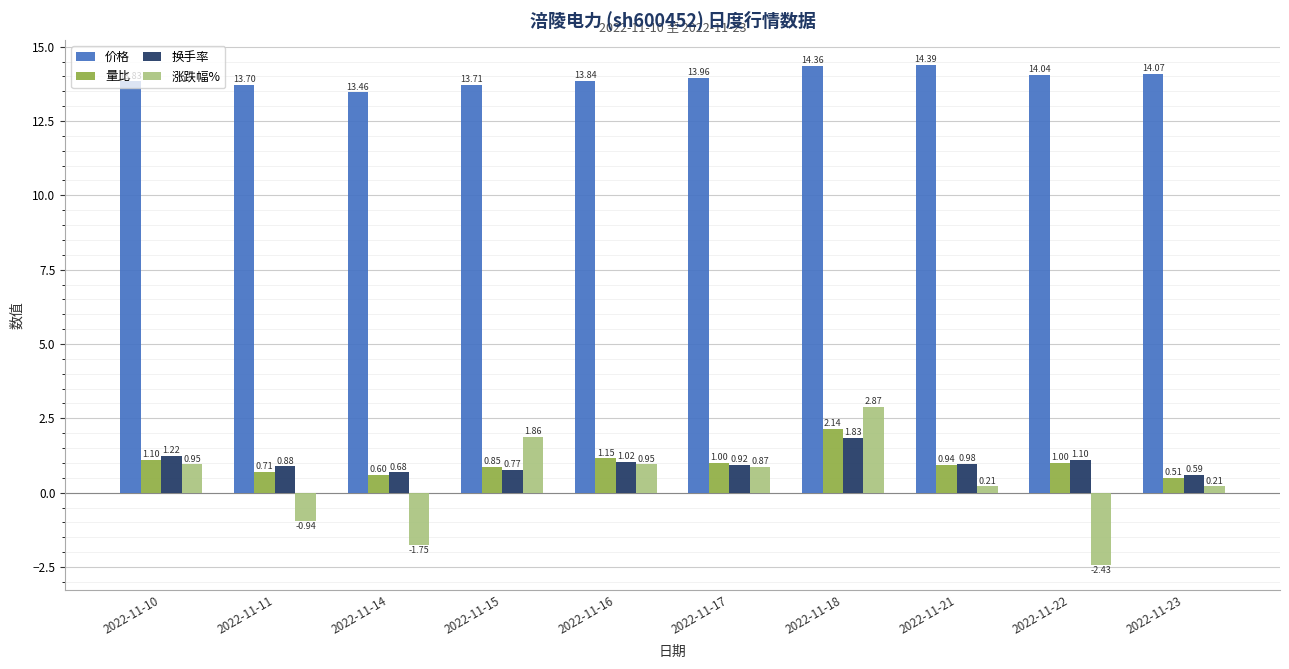

Is the value of 价格 at 2022-11-17 greater than the value of 量比 at 2022-11-11?

Yes